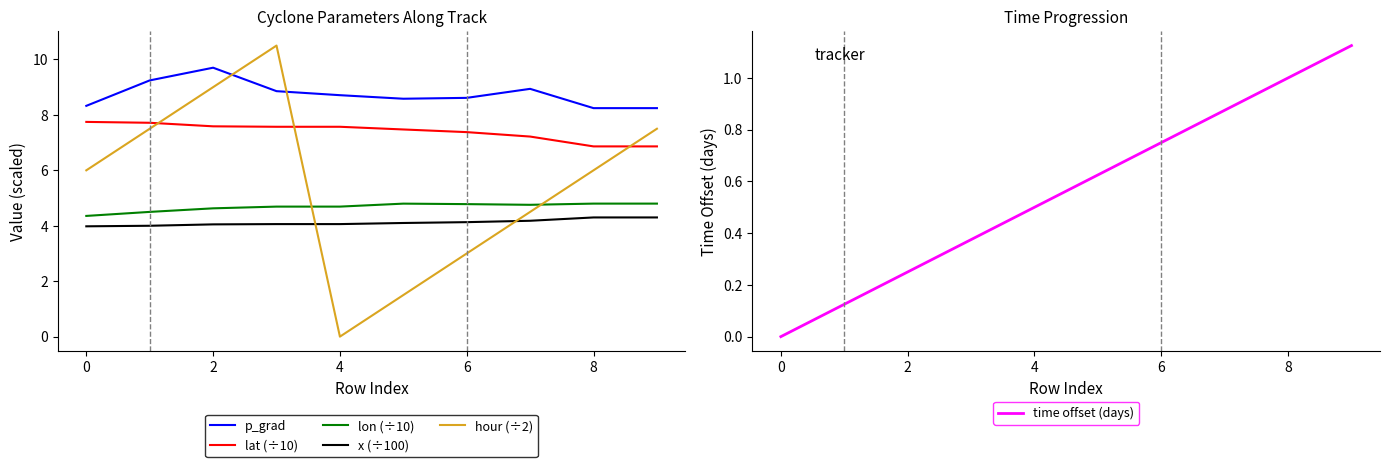

True or false: time offset (days) and lat (÷10) cross at least once.

False